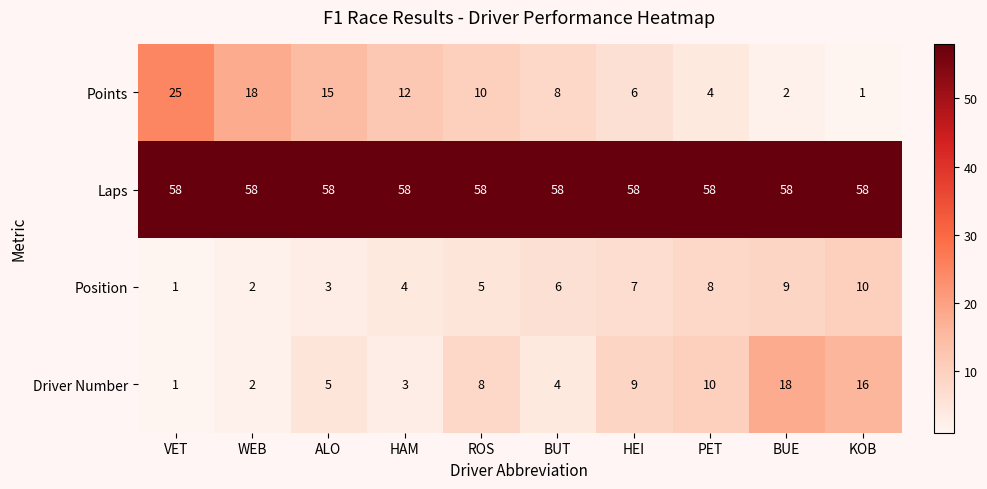

Where does the Points series first go above 10?

VET